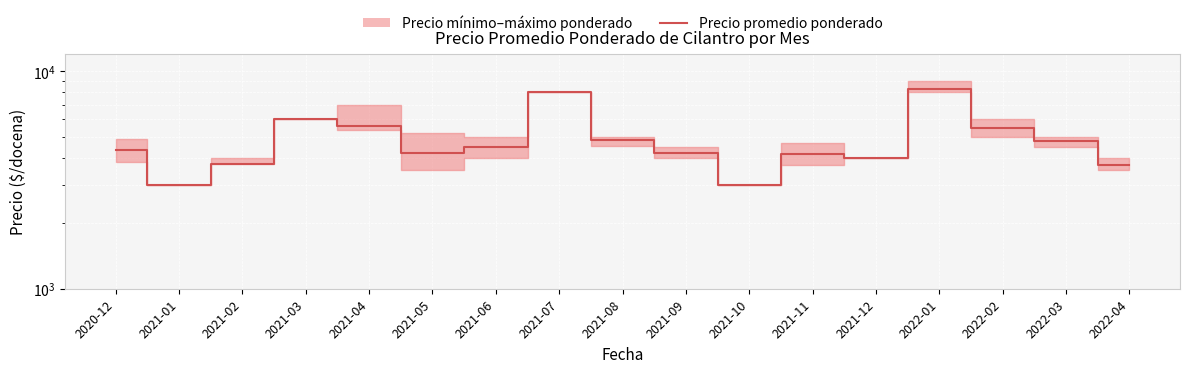

Between 2020-12 and 2021-05, which is larger?

2020-12